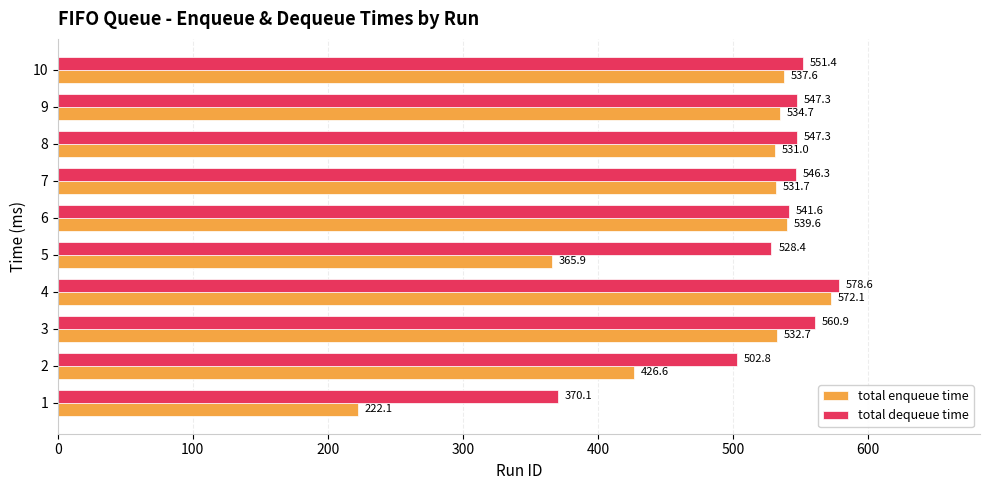

At how many categories does at least one series exceed 285?

10